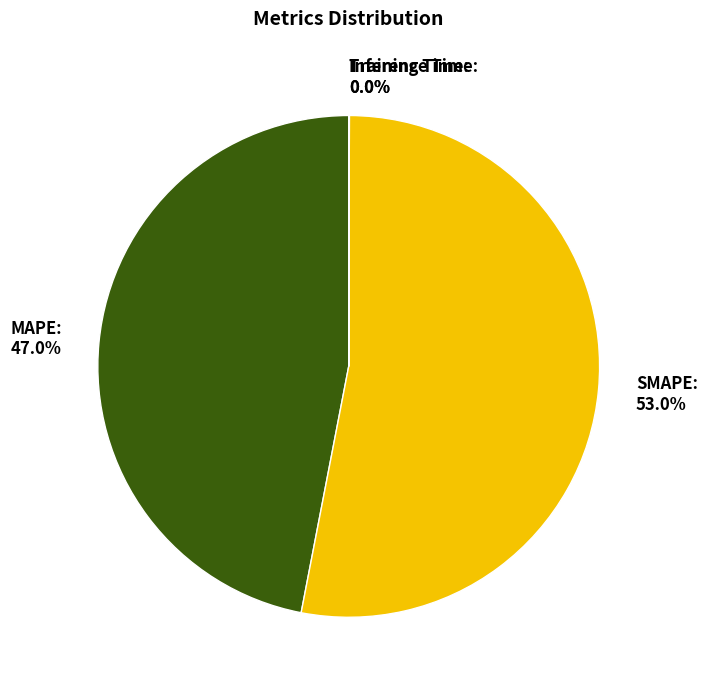

Is SMAPE: 53.0% the majority of the pie?

Yes